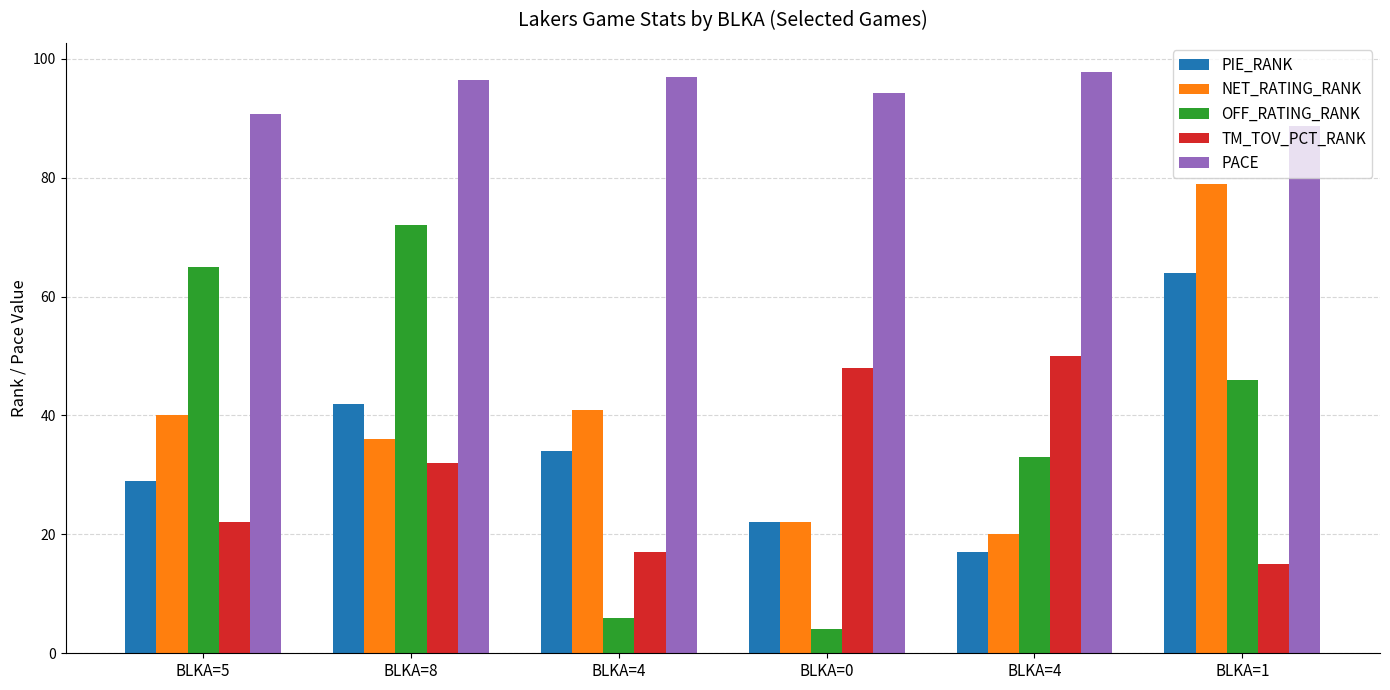

Does the chart contain any negative values?

No